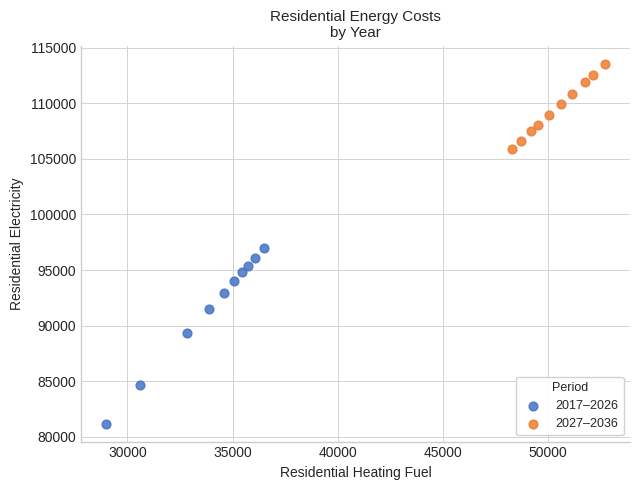

Which series contains the highest Y value?

2027–2036